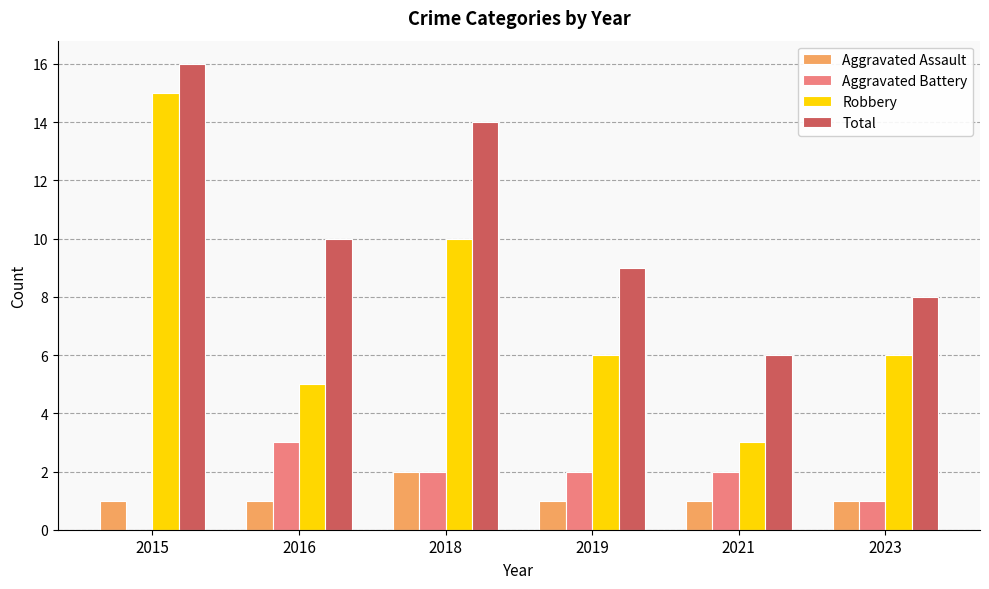

At which category is the sum across all series the highest?

2015